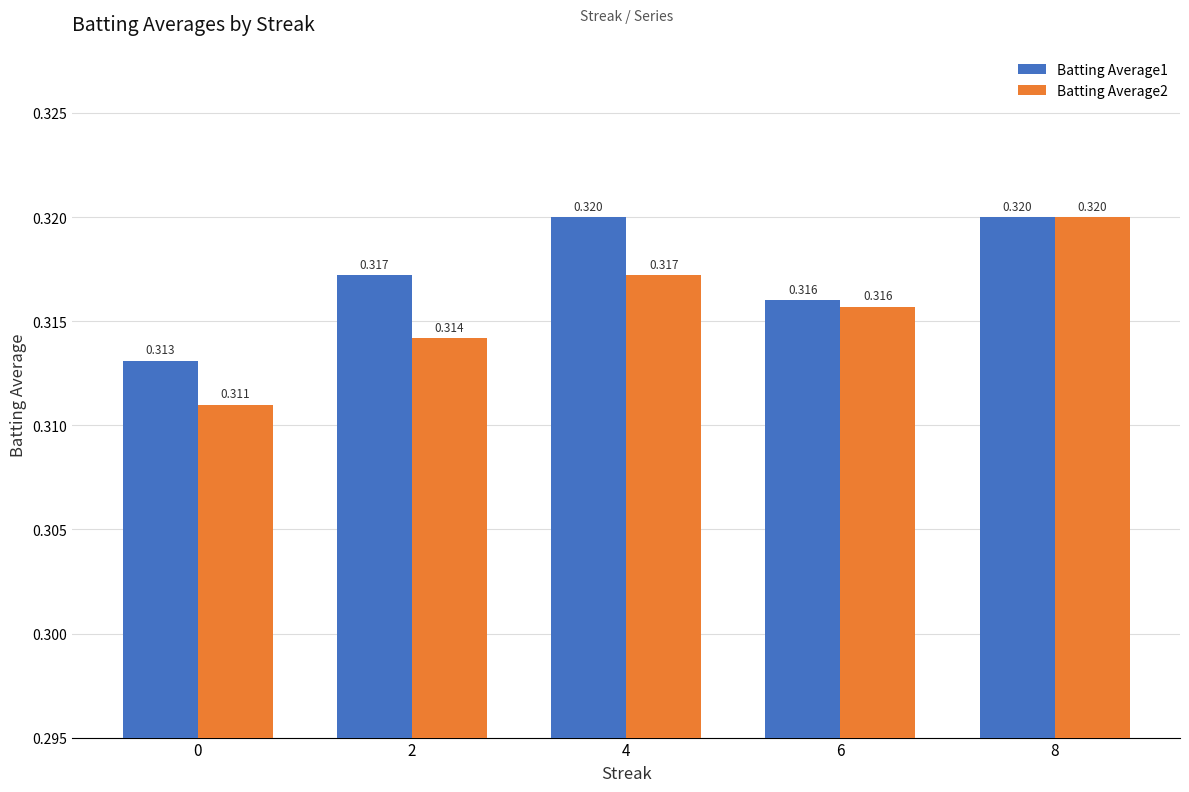

At how many categories does at least one series exceed 0?

5